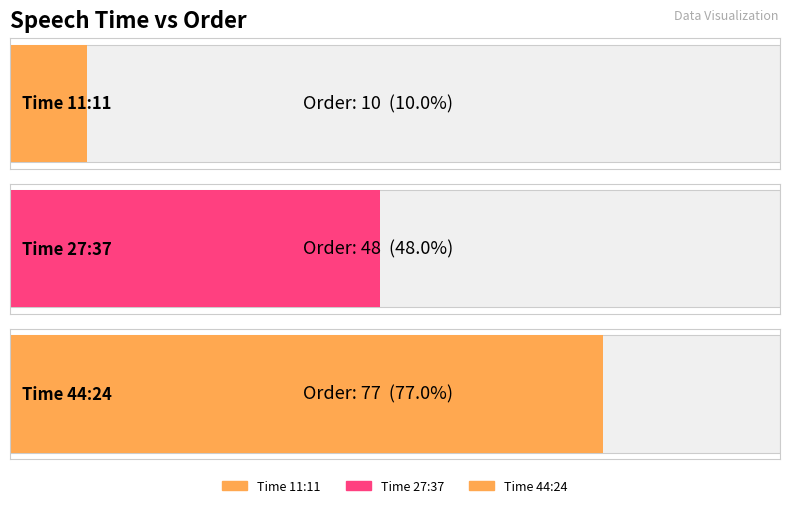

Reading right to left, extract all data points from this chart.

77	48	10